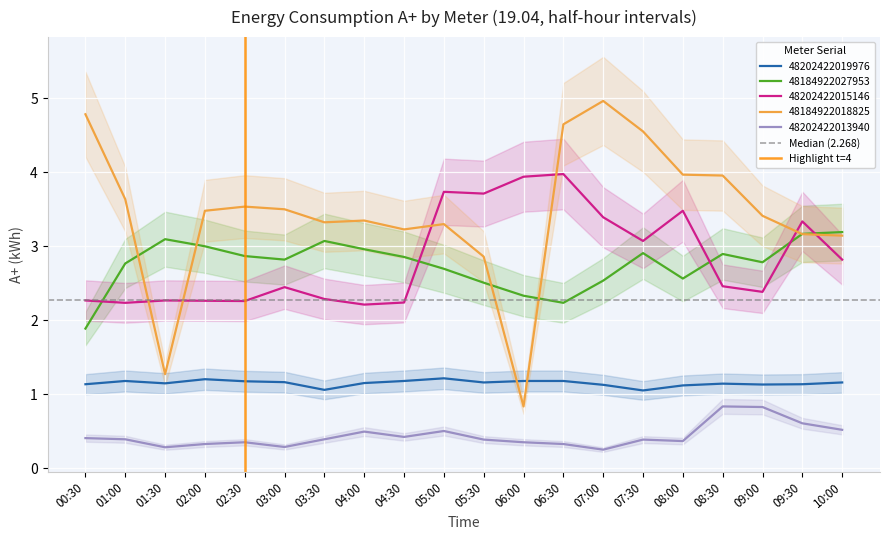

After their last crossing, which series has the higher values: 48202422015146 or 48184922027953?

48184922027953